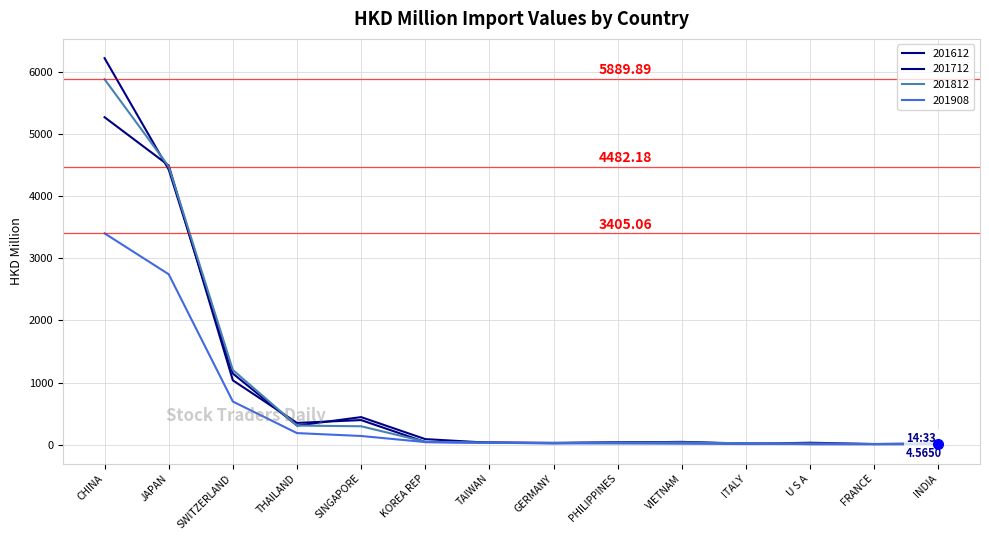

Does the chart have visible grid lines?

Yes